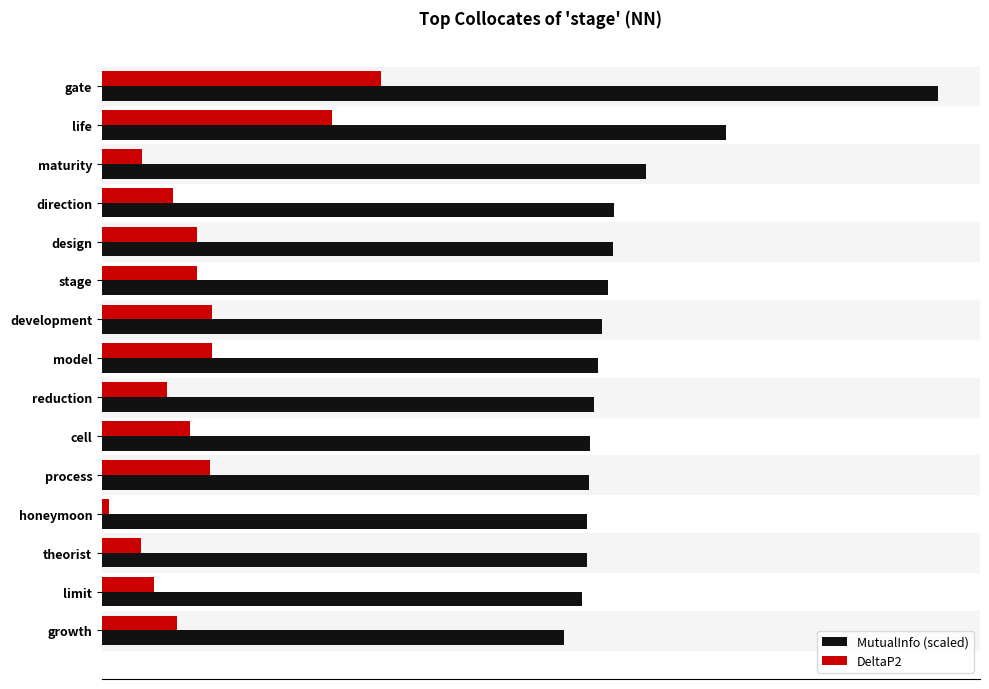

What are all the series names shown in the legend?

MutualInfo (scaled), DeltaP2